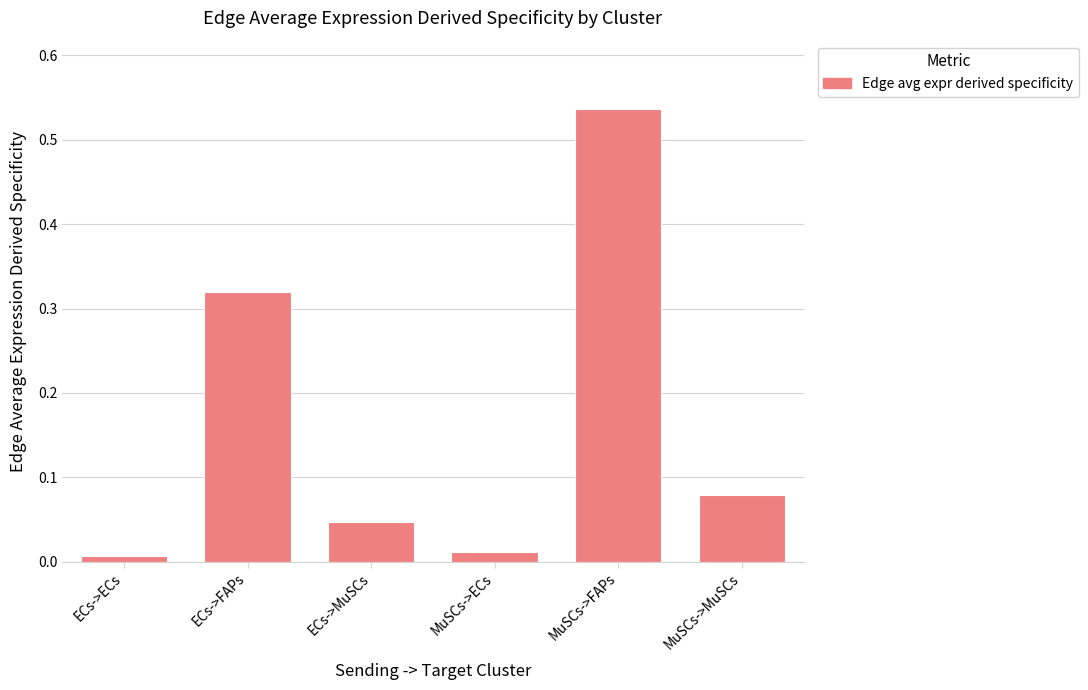

What is the sum of all values?

1.0